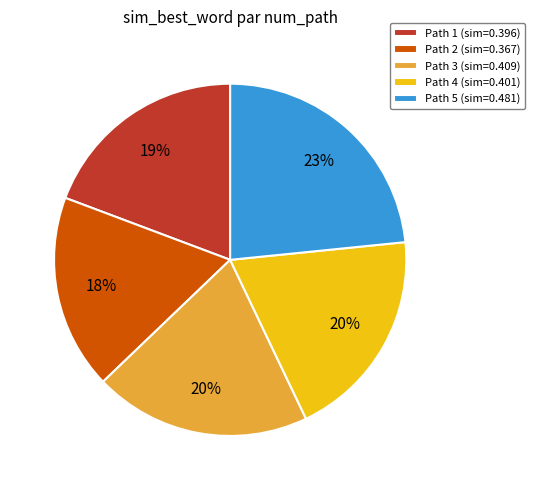

Is the sum of Path 3 (sim=0.409) and Path 4 (sim=0.401) greater than half?

No